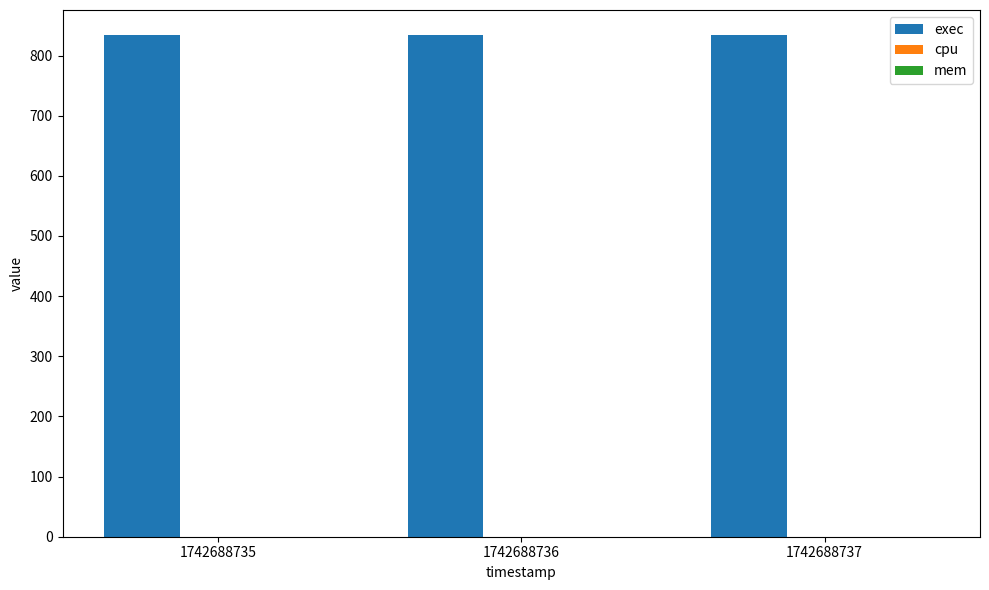

At how many categories does at least one series exceed 148?

3